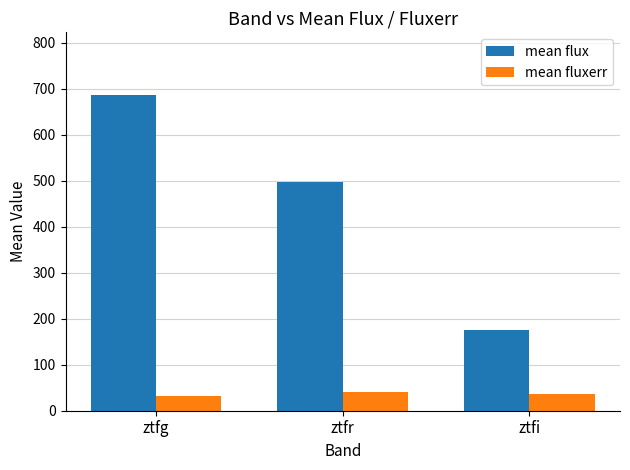

What is the sum of the mean fluxerr values at ztfr and ztfi?

77.1